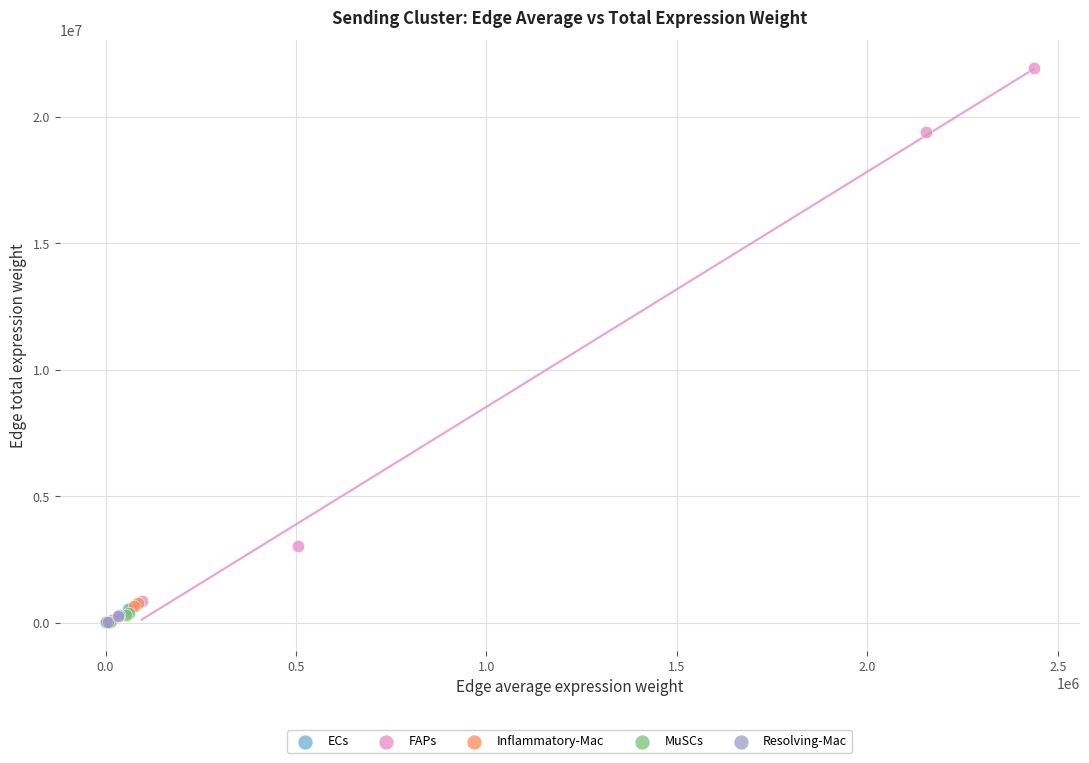

Which series has the largest Y range (max minus min)?

FAPs